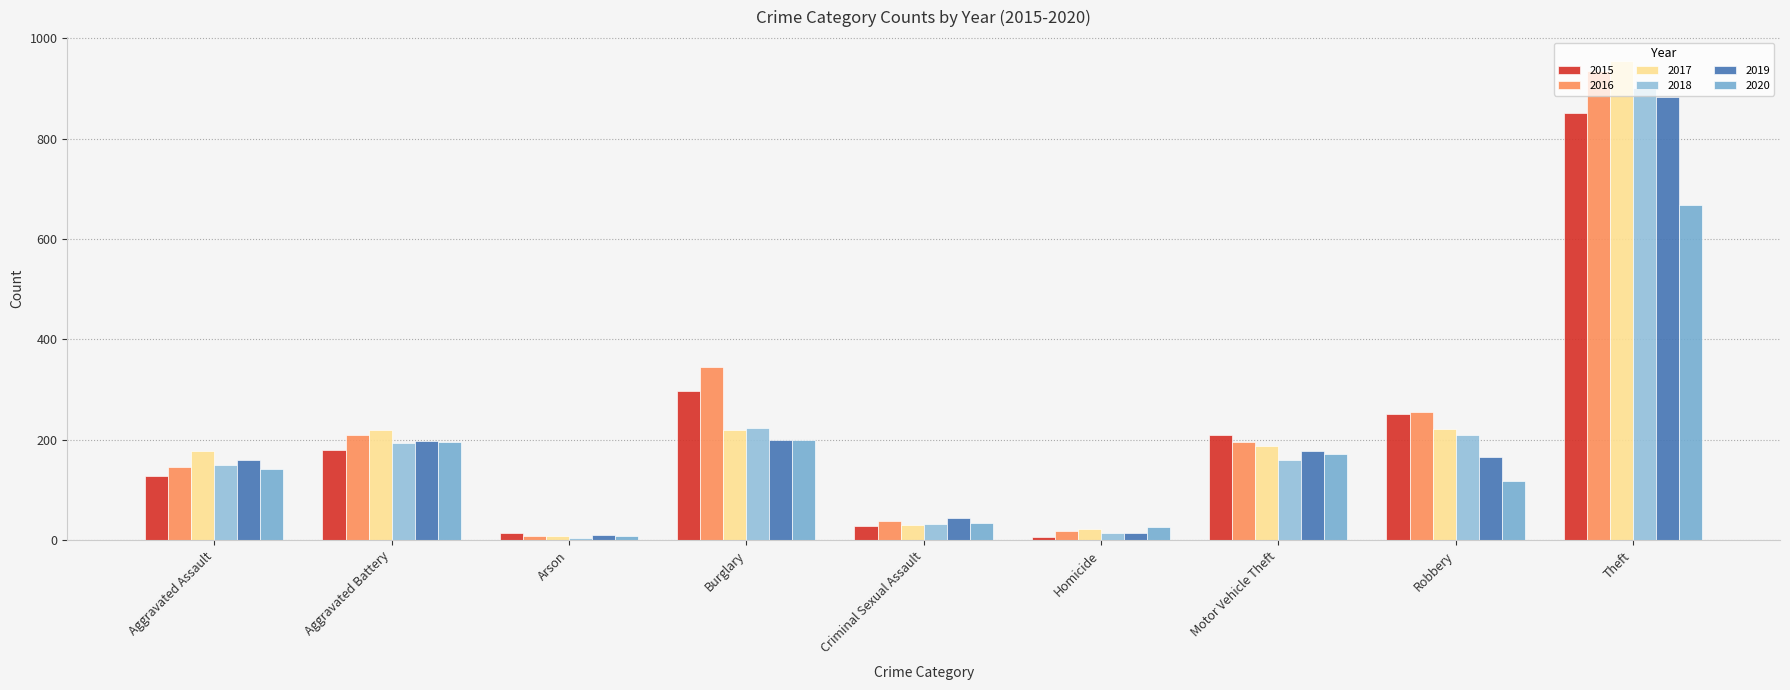

How many data points does each series have?

9